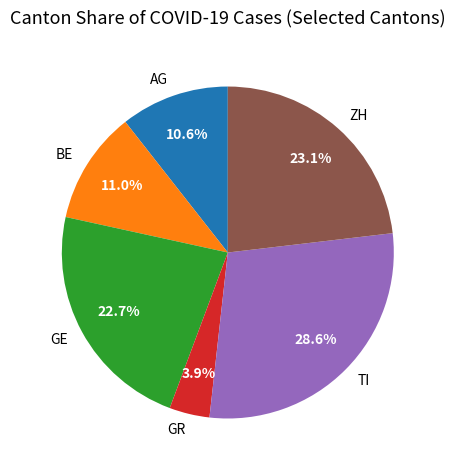

What is the largest slice in the pie chart?

TI